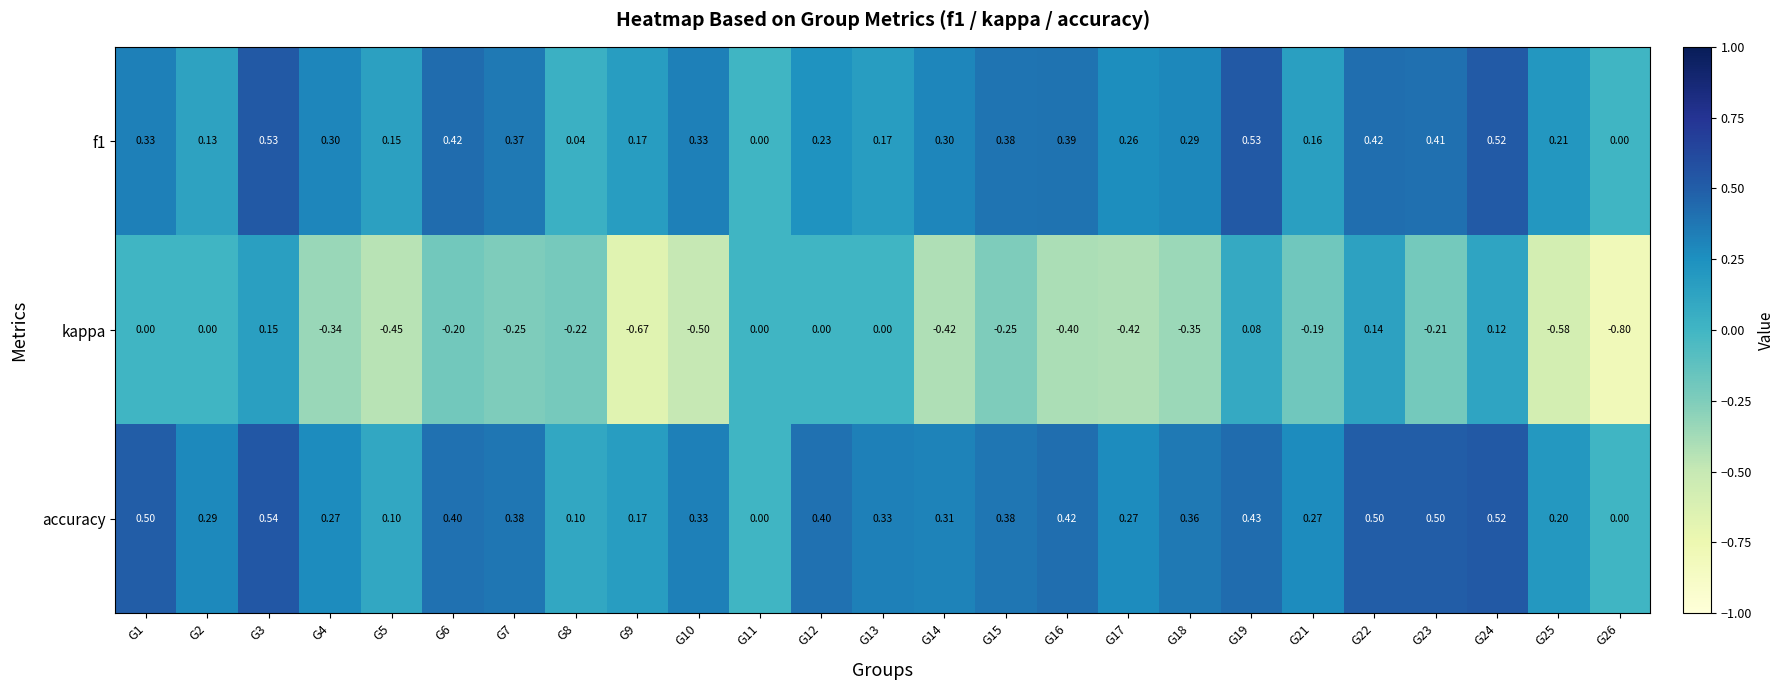

Is the value of kappa at G7 greater than the value of accuracy at G4?

No